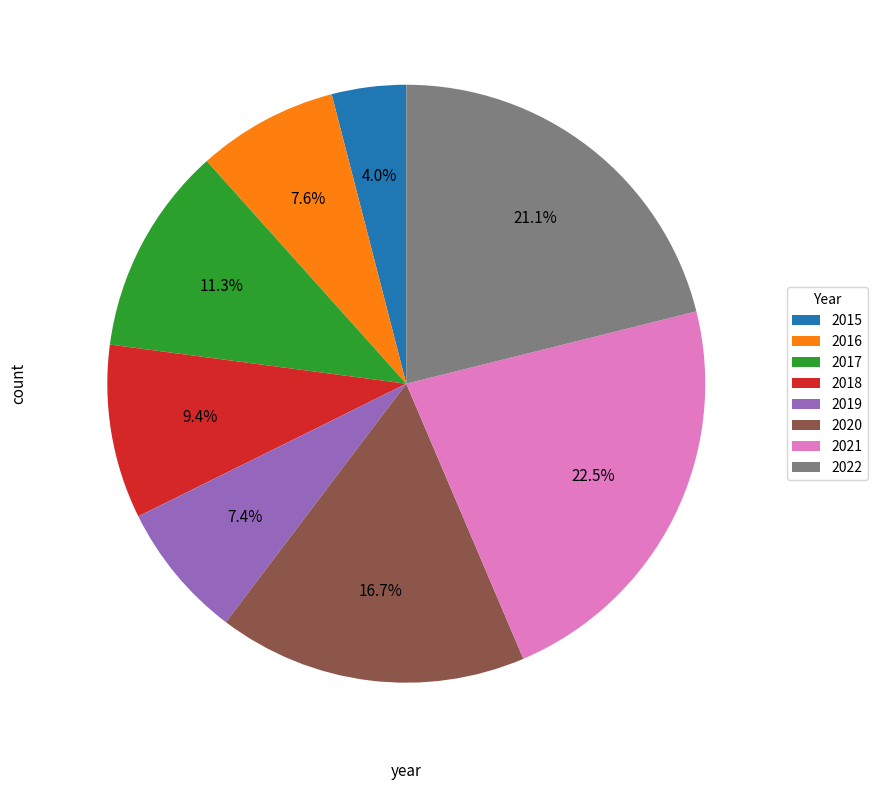

To the nearest percent, what percentage of the pie is 2019?

7%